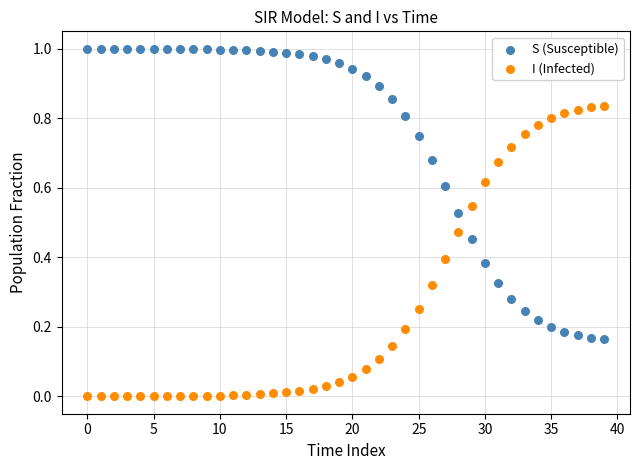

Which series reaches the maximum Y coordinate?

S (Susceptible)